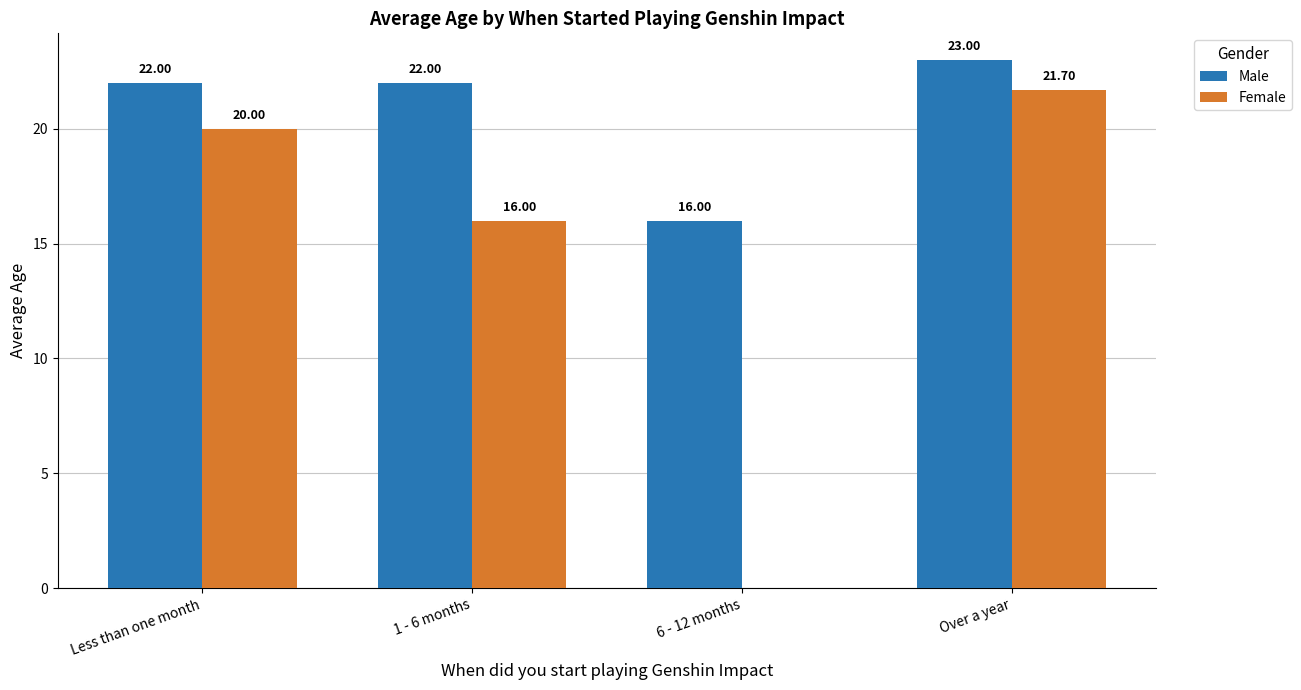

Is the value of Male at 1 - 6 months greater than the value of Female at 6 - 12 months?

Yes